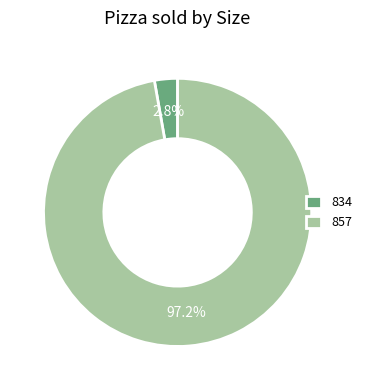

How many segments does this pie chart have?

2